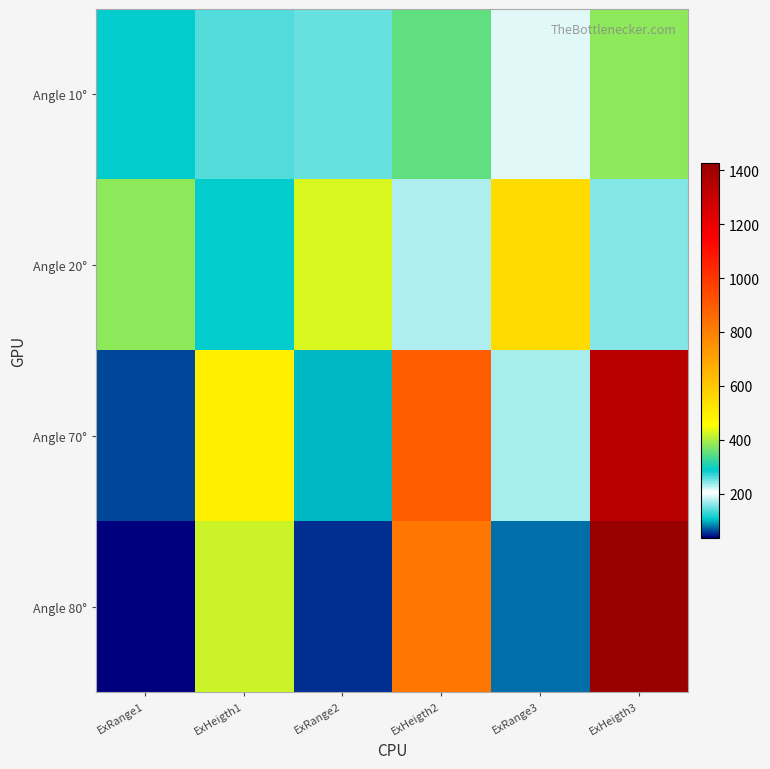

Reading left to right, list all the values displayed in this chart.

Angle 10°: ExRange1=108.0	ExHeigth1=260.0	ExRange2=148.0	ExHeigth2=350.0	ExRange3=194.0	ExHeigth3=380.0
Angle 20°: ExRange1=380.0	ExHeigth1=110.0	ExRange2=430.0	ExHeigth2=173.0	ExRange3=550.0	ExHeigth3=245.0
Angle 70°: ExRange1=62.5	ExHeigth1=495.0	ExRange2=102.0	ExHeigth2=892.5	ExRange3=170.0	ExHeigth3=1337.5
Angle 80°: ExRange1=37.0	ExHeigth1=420.0	ExRange2=55.0	ExHeigth2=825.0	ExRange3=77.5	ExHeigth3=1425.0